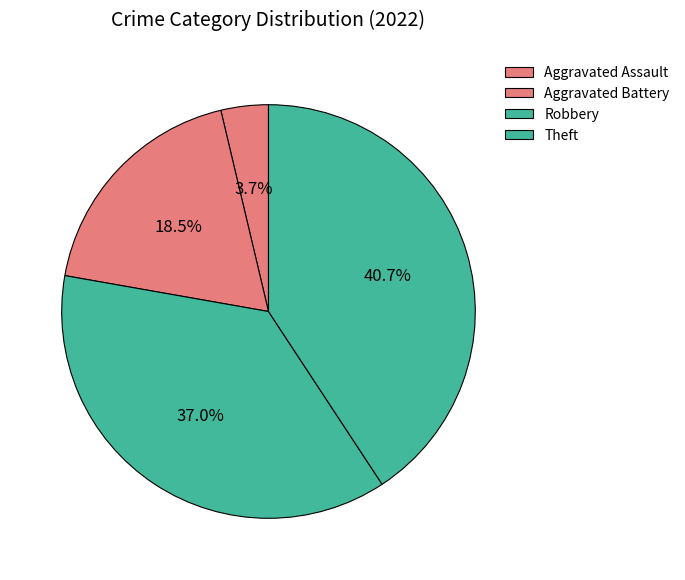

How many slices are in this pie chart?

4